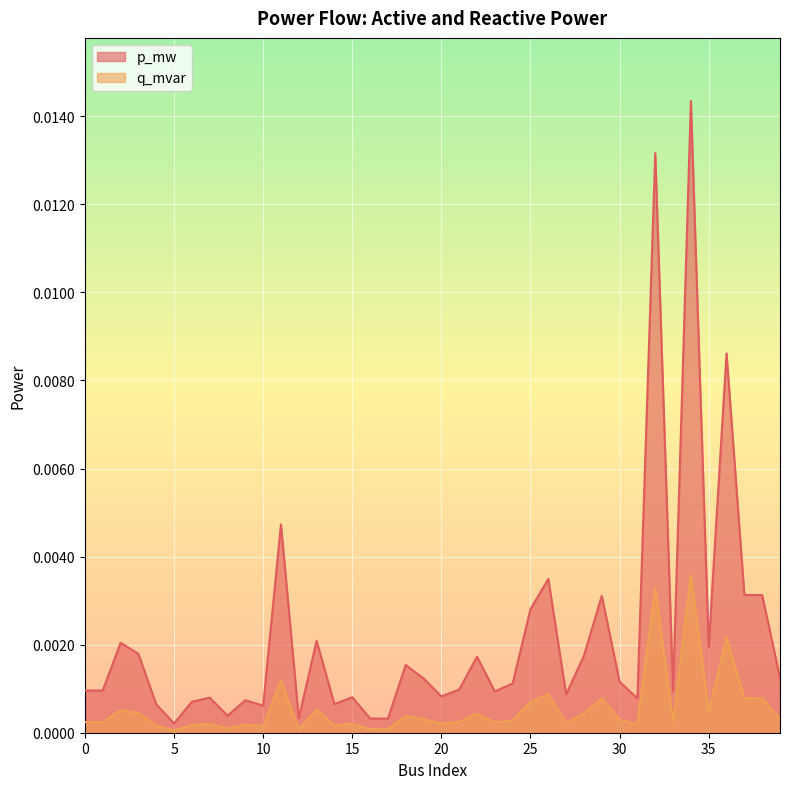

How many interior local peaks does the p_mw series have?

13